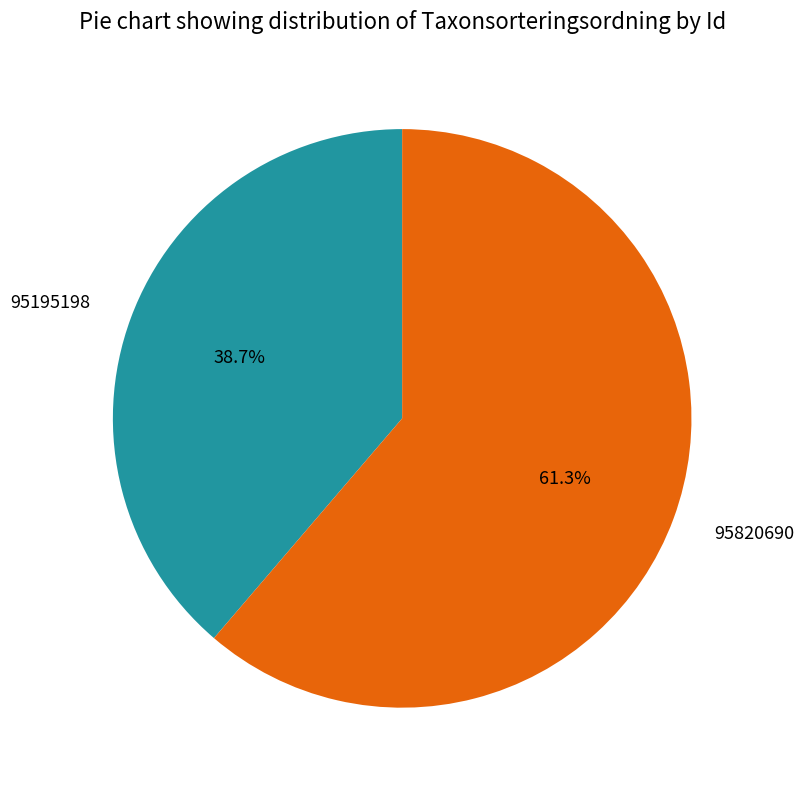

Do 95195198 and 95820690 together represent more than half of the pie?

Yes